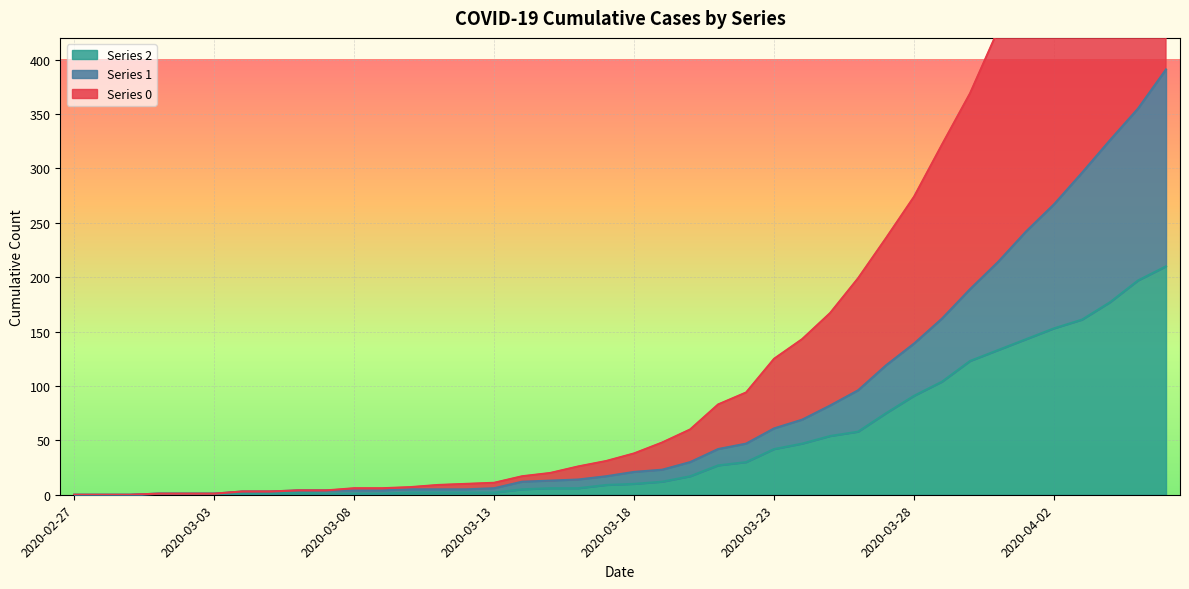

What is the average value of the 1 series?

82